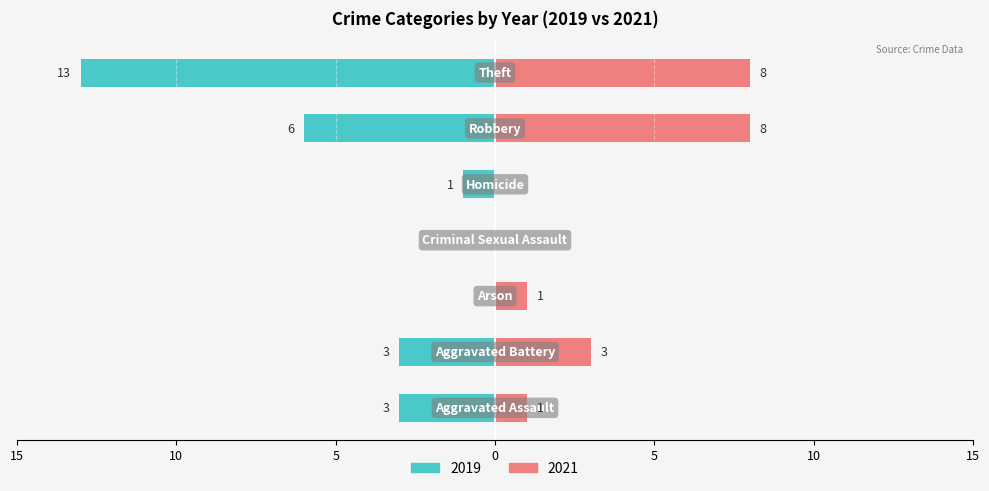

Reading left to right, transcribe all the data shown in this chart.

2019: 3	3	0	0	1	6	13	26
2021: 1	3	1	0	0	8	8	21